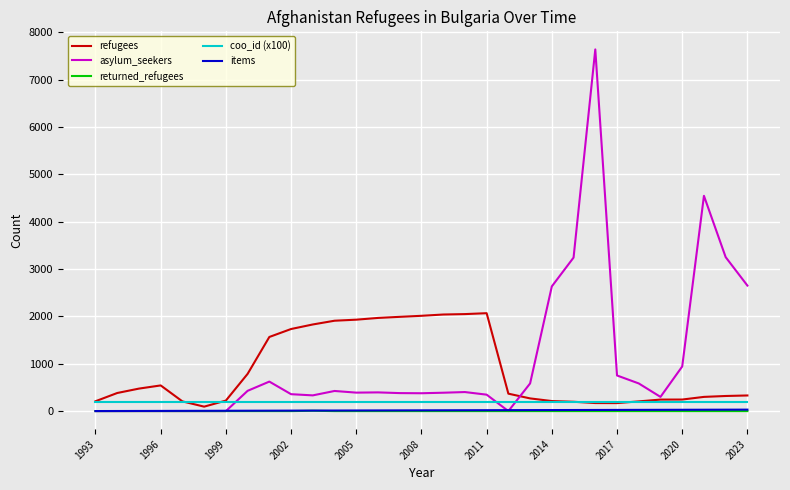

True or false: returned_refugees and coo_id (x100) intersect in this chart.

False